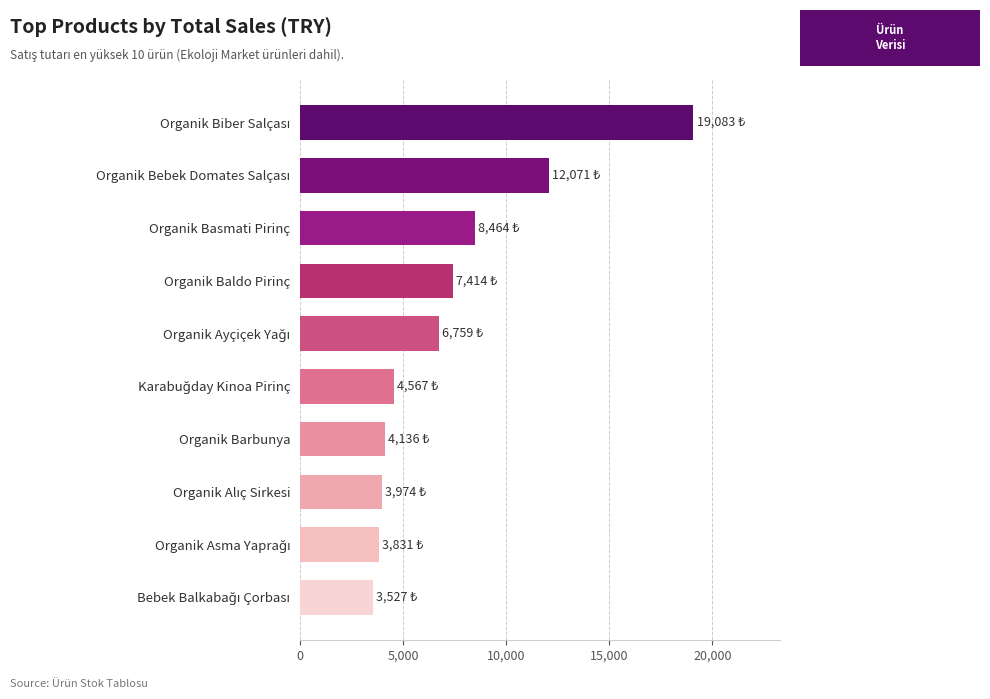

How many bars are there in total?

10